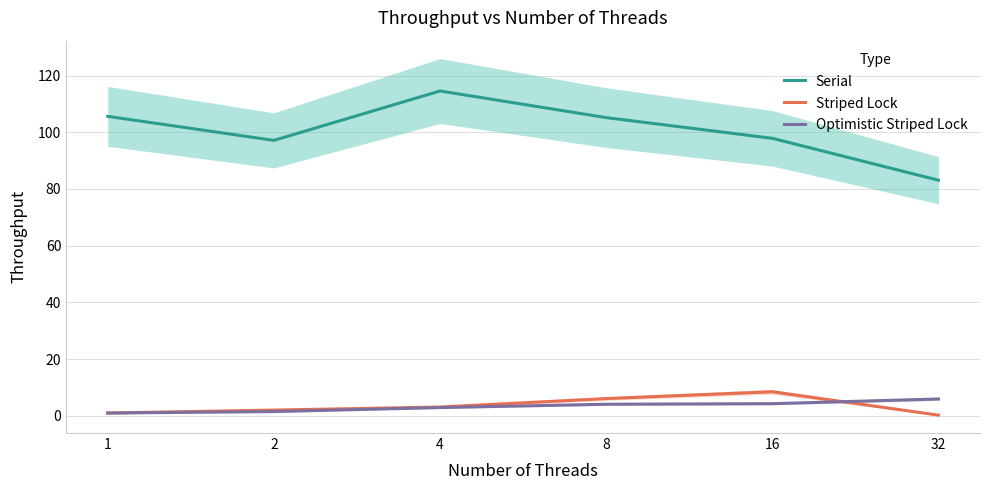

What is the minimum value shown in the chart?

0.2